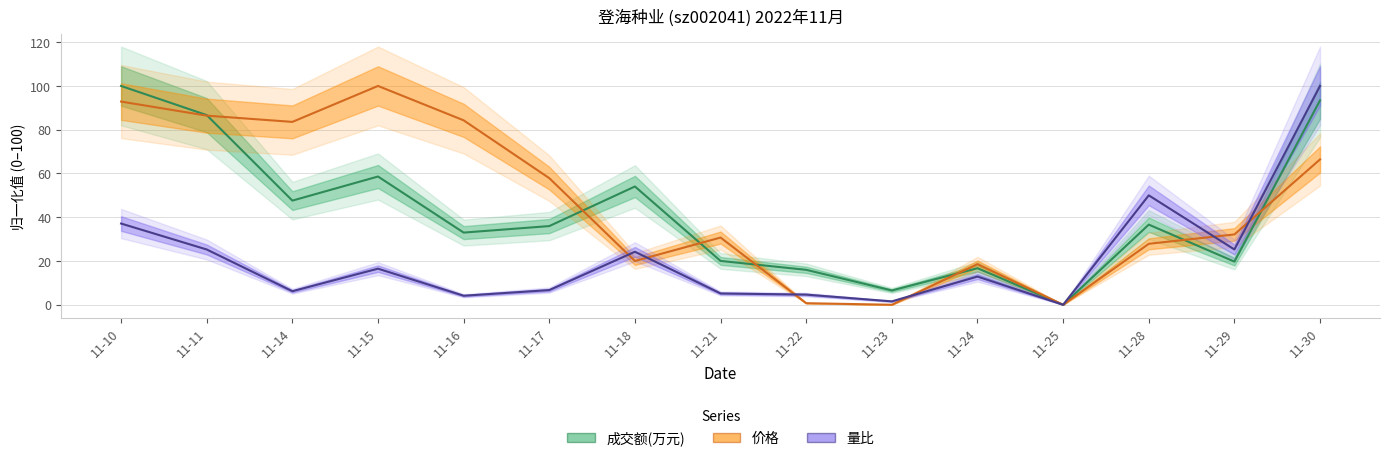

True or false: 量比 has a value of 2.2 at 11-22.

False